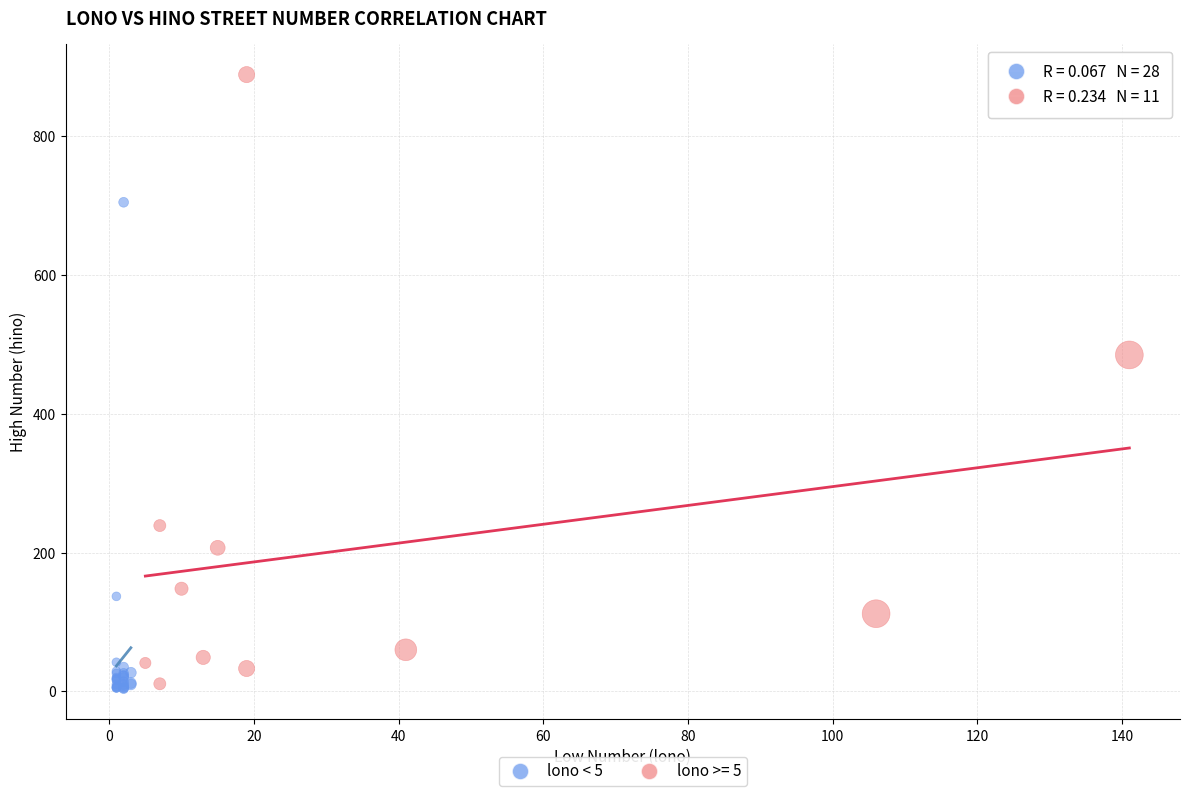

Which series reaches the maximum Y coordinate?

lono >= 5